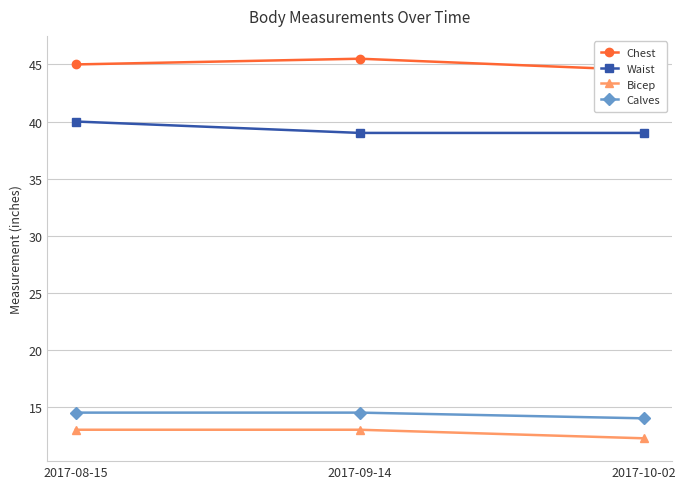

What is the sum of all Chest values?

135.0